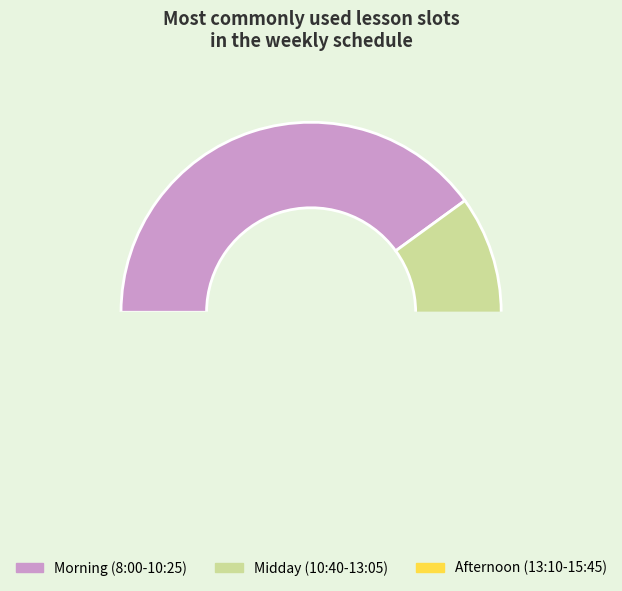

Is it true that 13:10-13:55 is 11% of the pie?

True